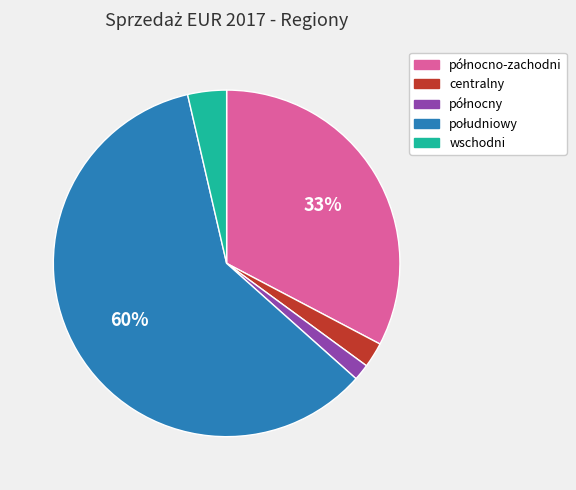

To the nearest percent, what percentage of the pie is wschodni?

4%